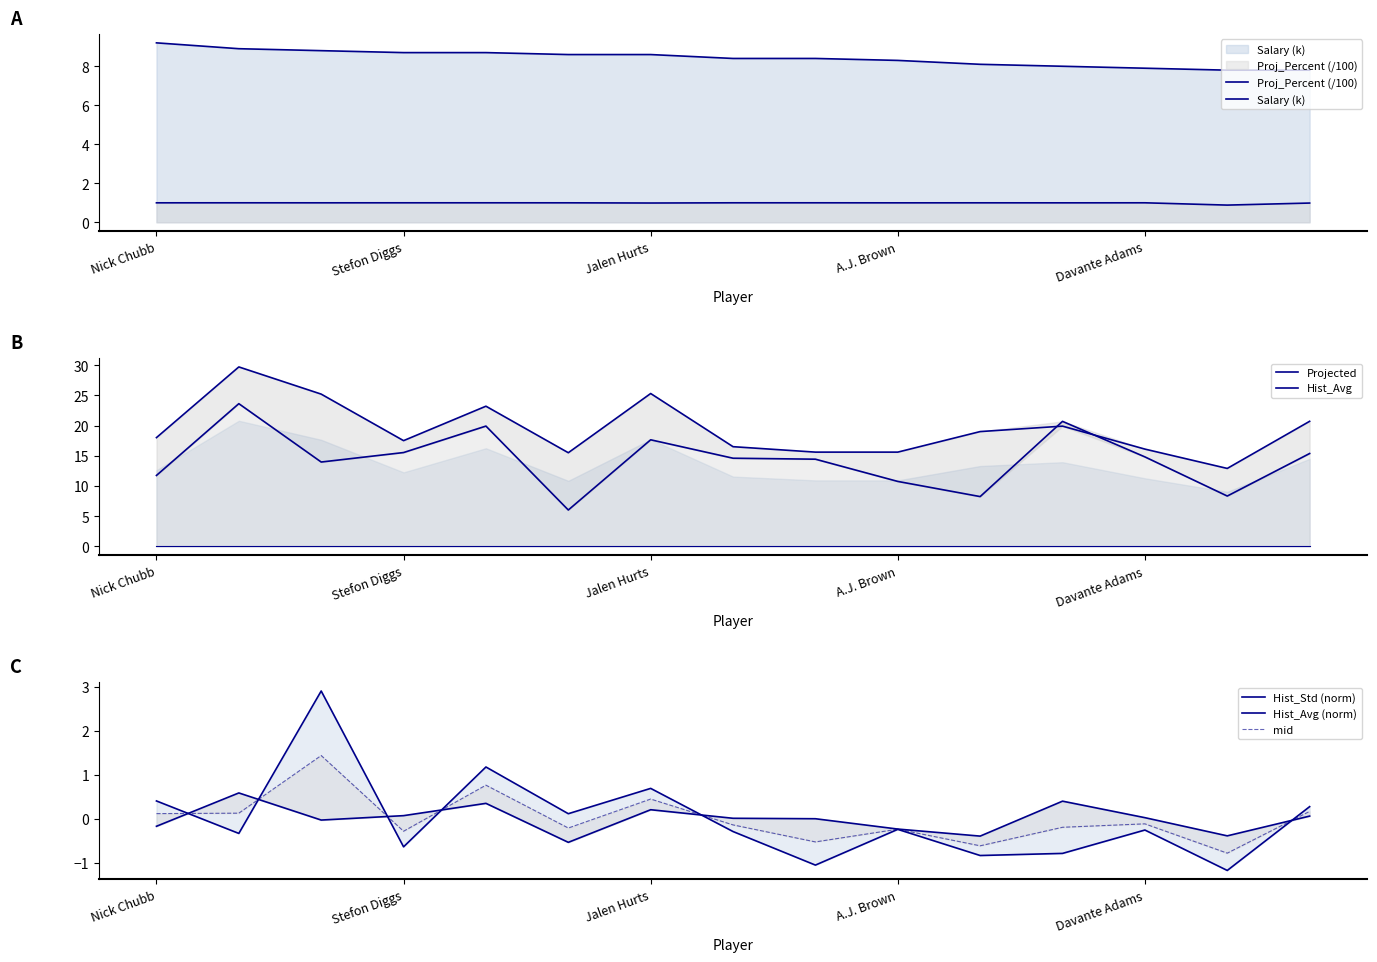

Where does the Hist_Std series first go above 0?

Nick Chubb